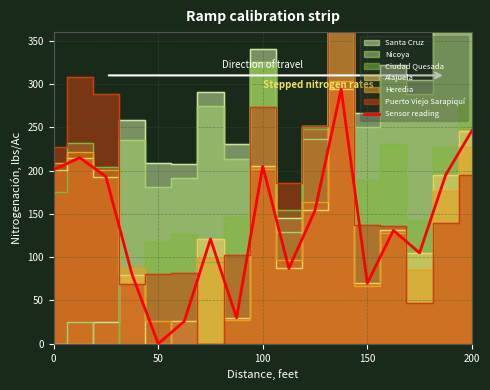

True or false: Sensor reading has a value of -121 at 50.

False